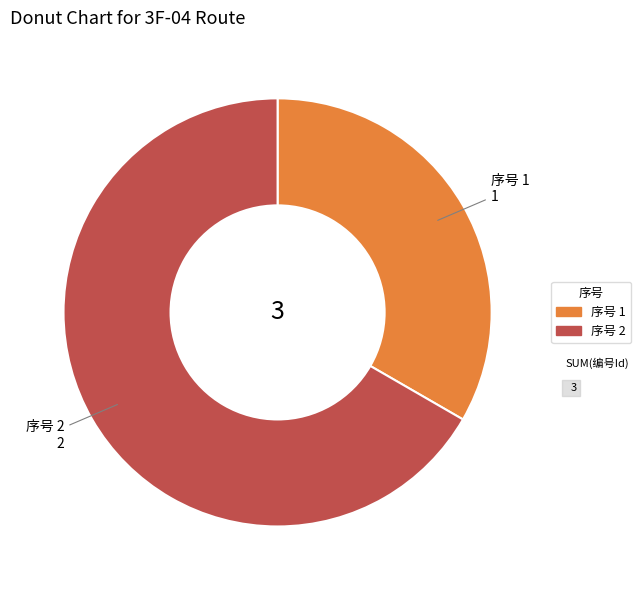

Is there a majority slice in this chart?

Yes